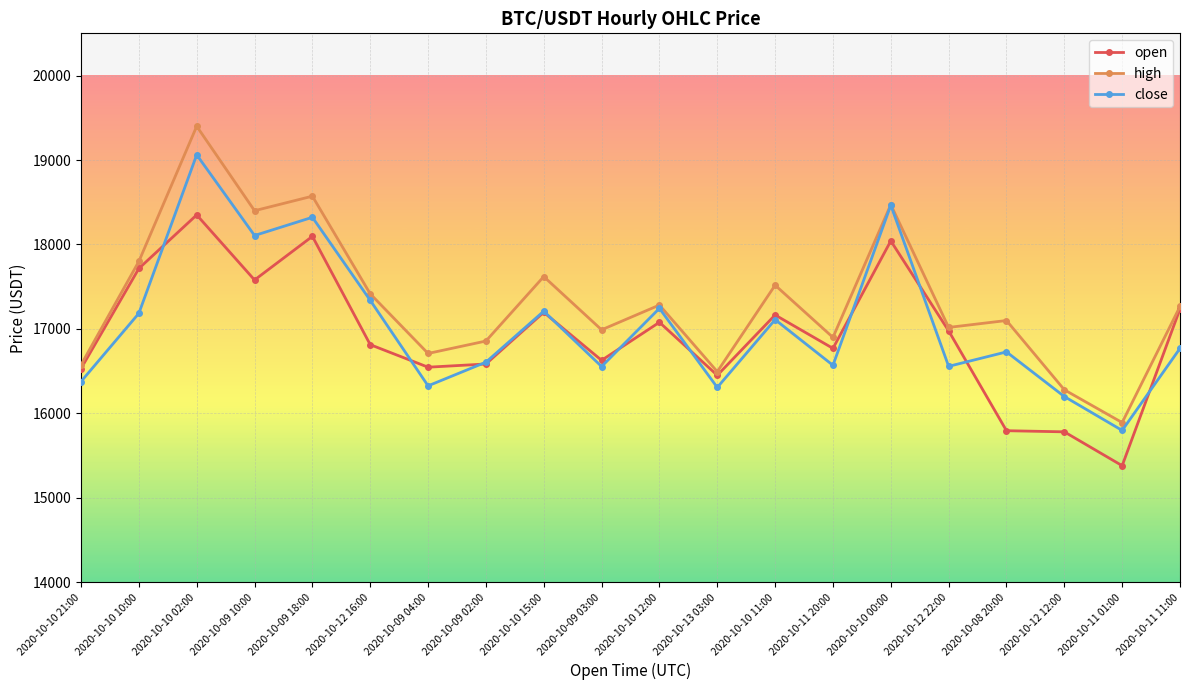

What is the value of the open point at the 10th from the left?

16628.7